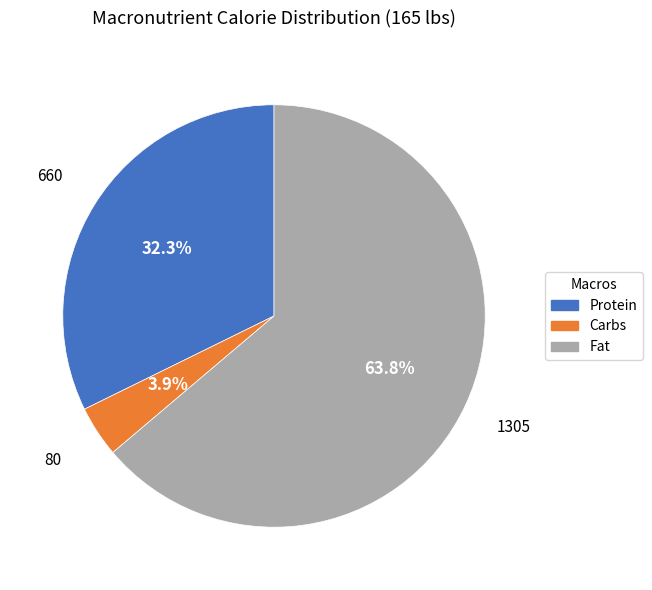

To the nearest percent, what percentage of the pie is Fat?

64%